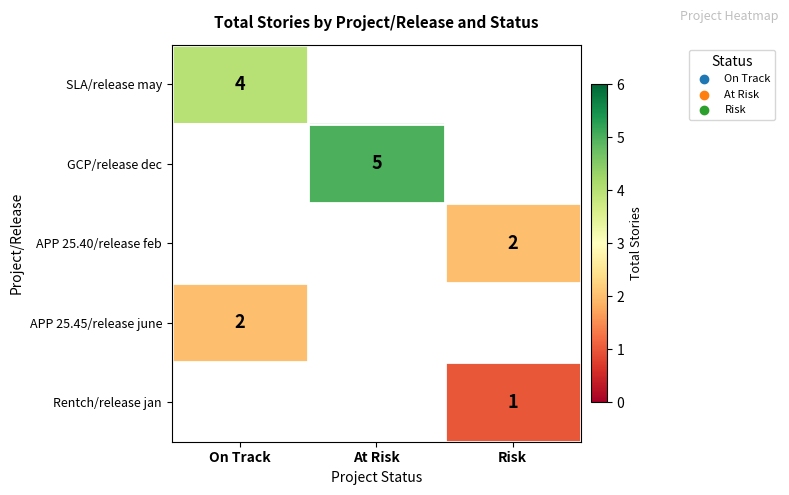

True or false: APP 25.40/release feb has a value of 2 at Risk.

True